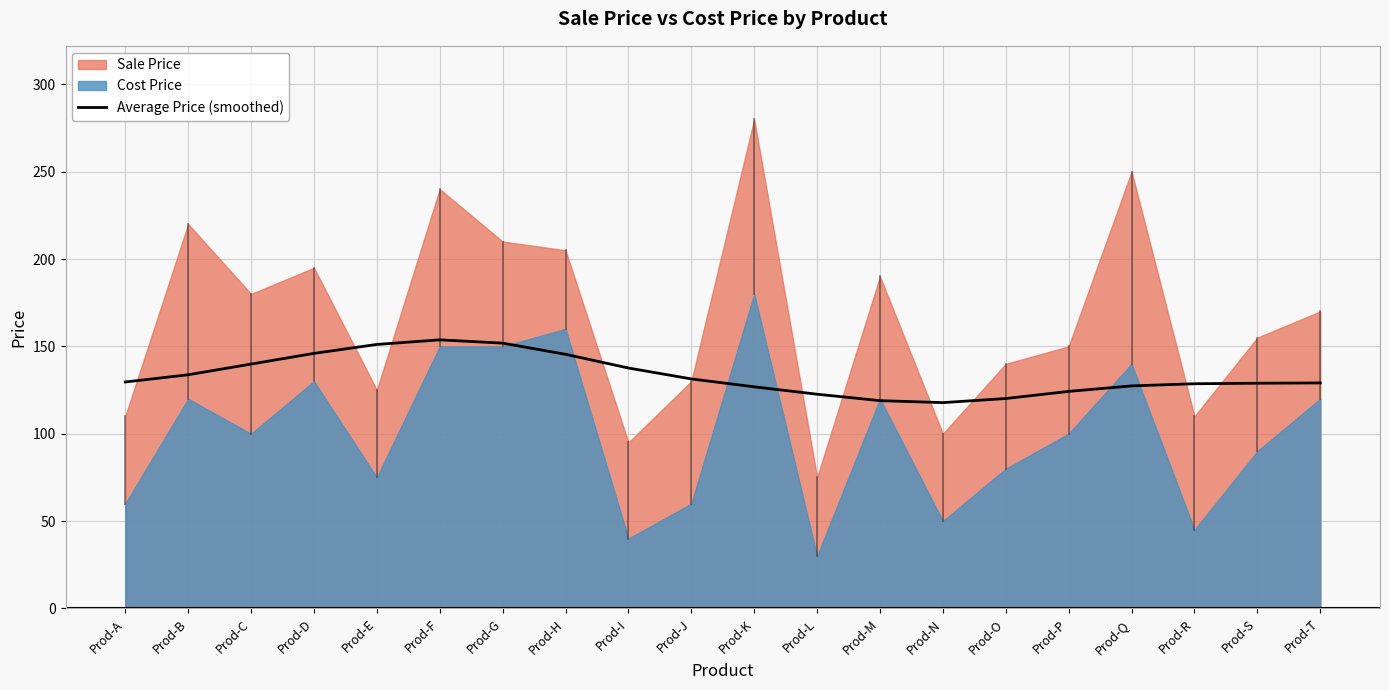

True or false: the data shows 248.4 at Prod-D.

False